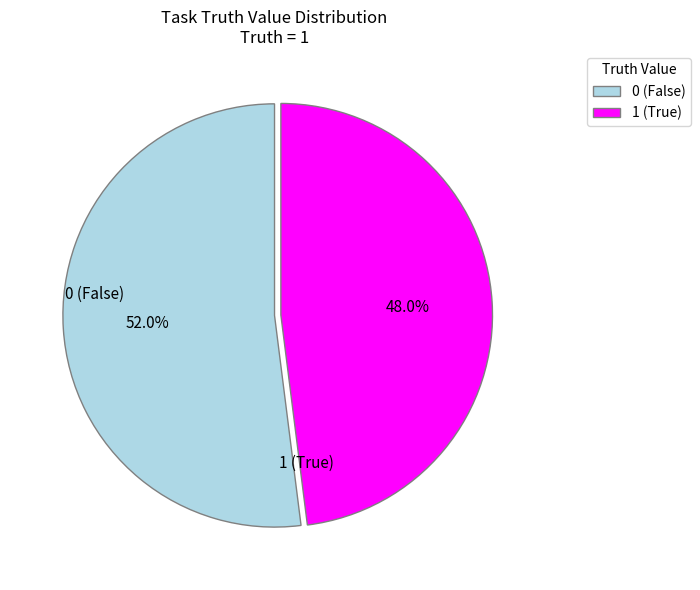

What is the majority slice?

0 (False)